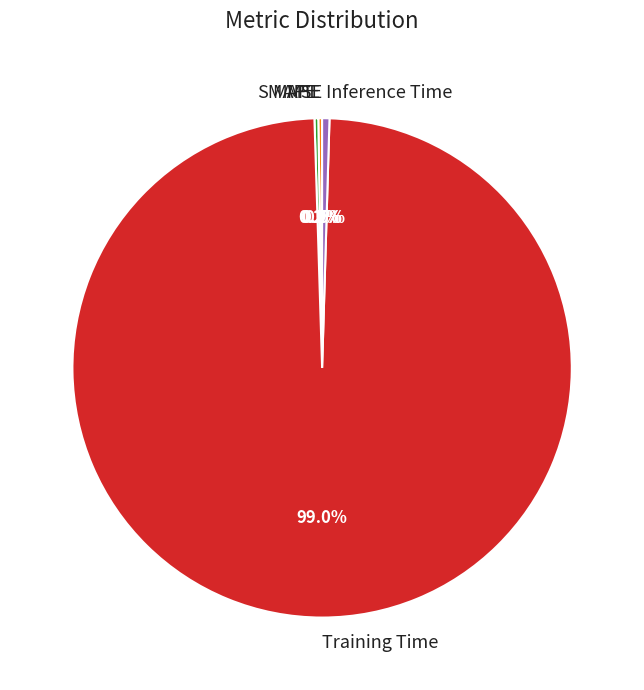

Between Inference Time and Training Time, which is larger?

Training Time